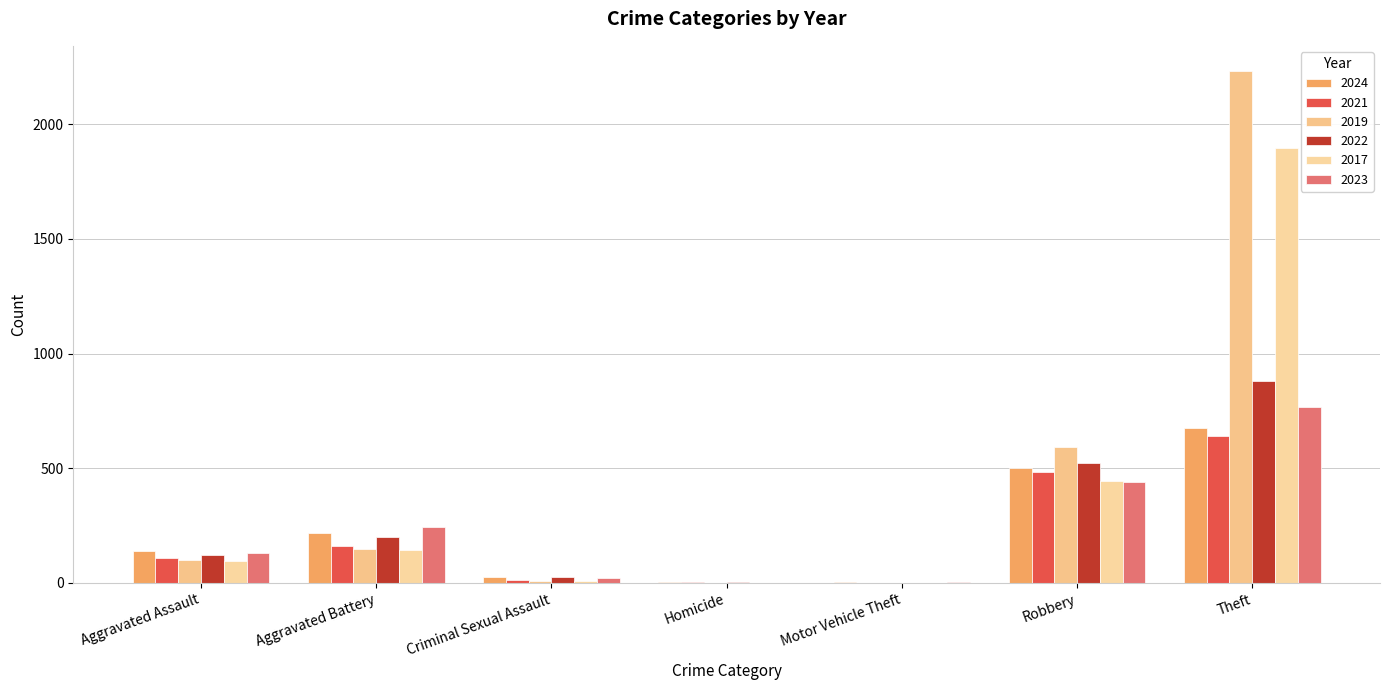

What is the maximum value for 2022?

880